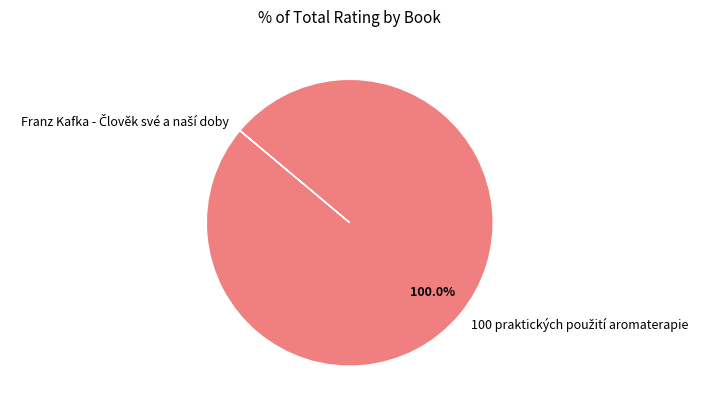

Is there any slice that represents more than half of the pie?

Yes